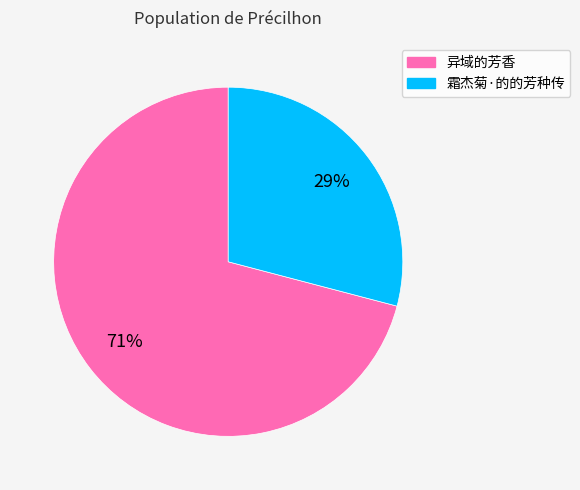

To the nearest percent, what percentage of the pie is 霜杰菊·的的芳种传?

29%